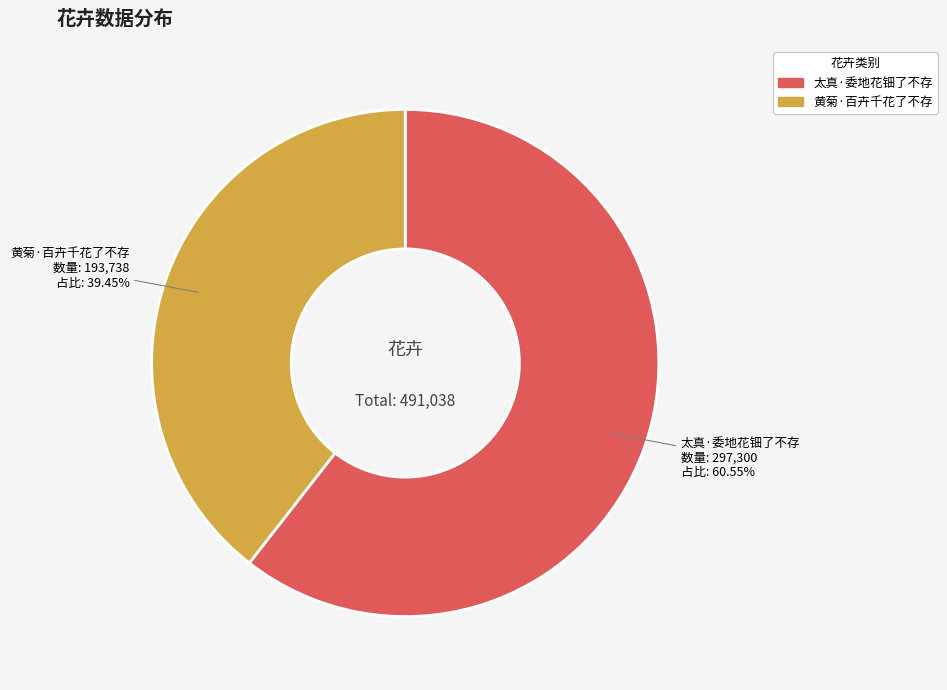

To the nearest percent, what is the difference between the 黄菊·百卉千花了不存 and 太真·委地花钿了不存 slice percentages?

21%